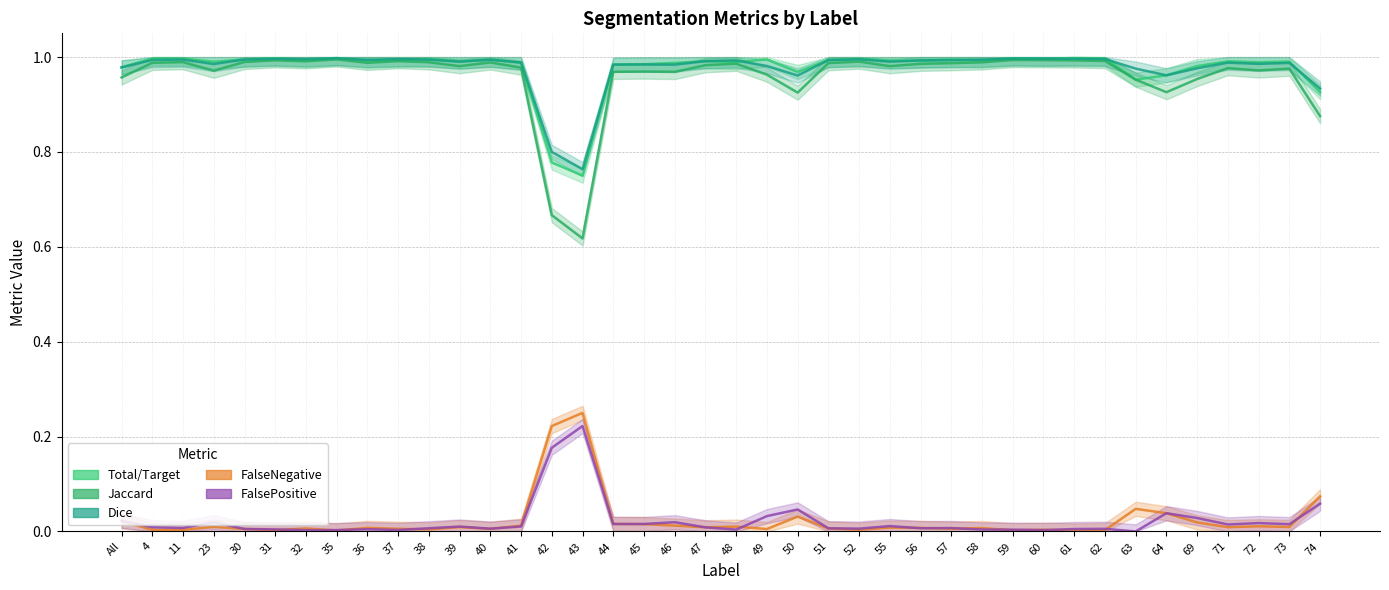

Is it true that Total/Target equals 0.0 at 52?

False